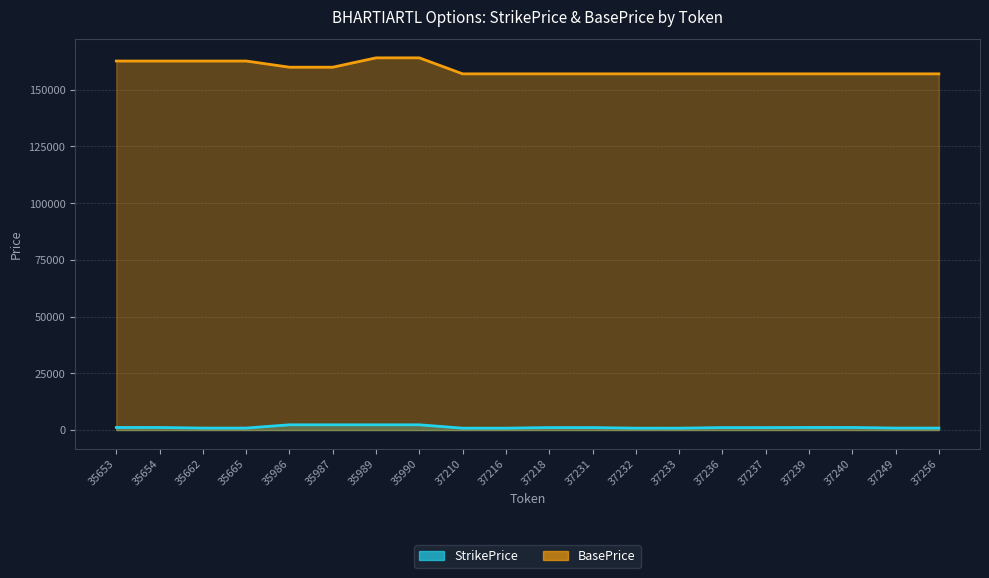

True or false: StrikePrice has a value of 197 at 37210.

False